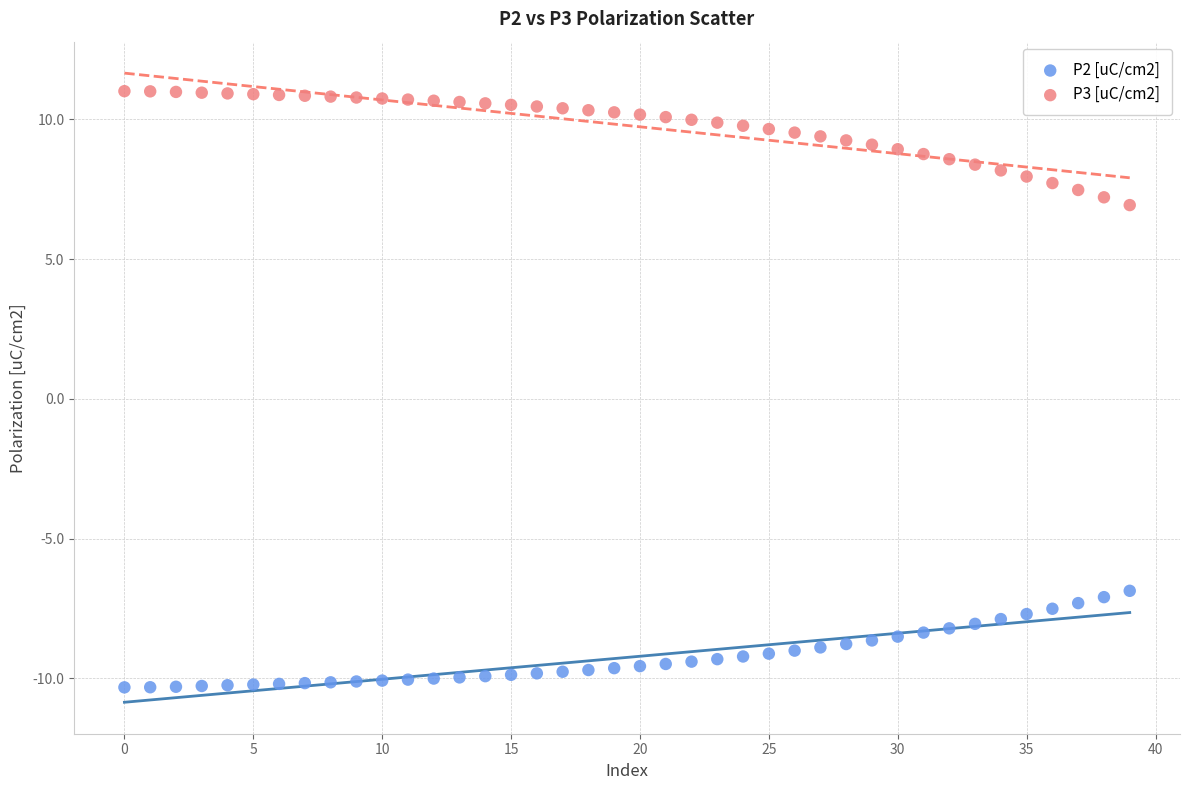

Which series has the widest spread of Y values?

P3 [uC/cm2]